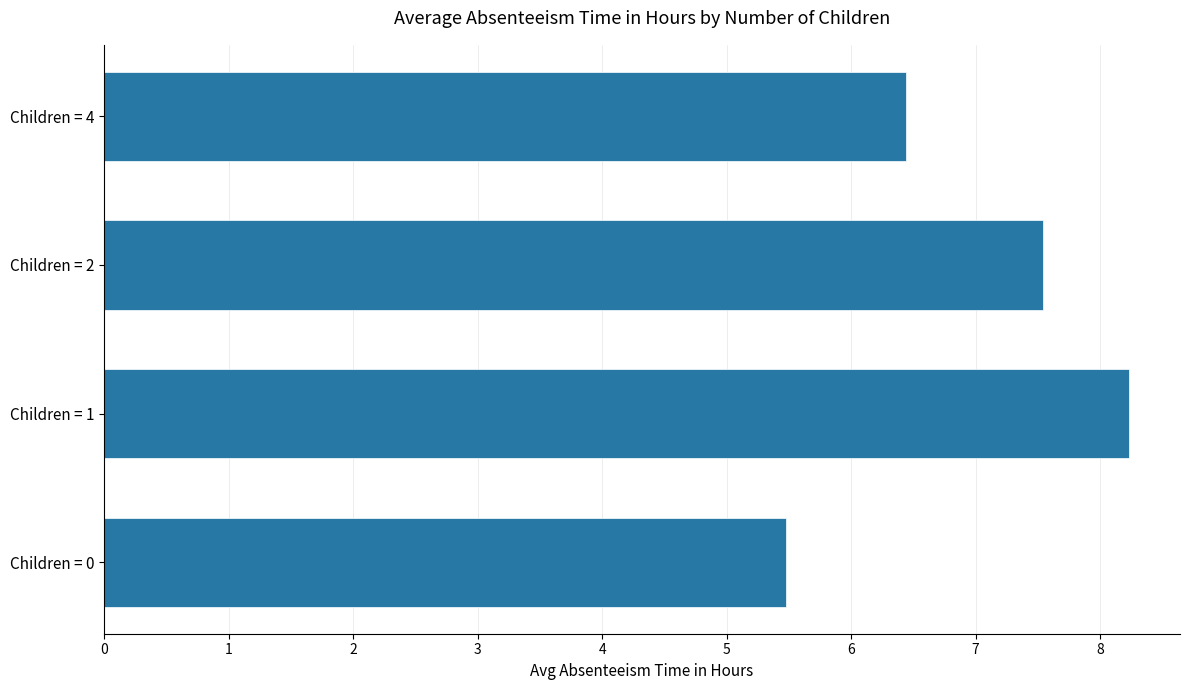

What is the difference between the maximum and second lowest values?

1.8